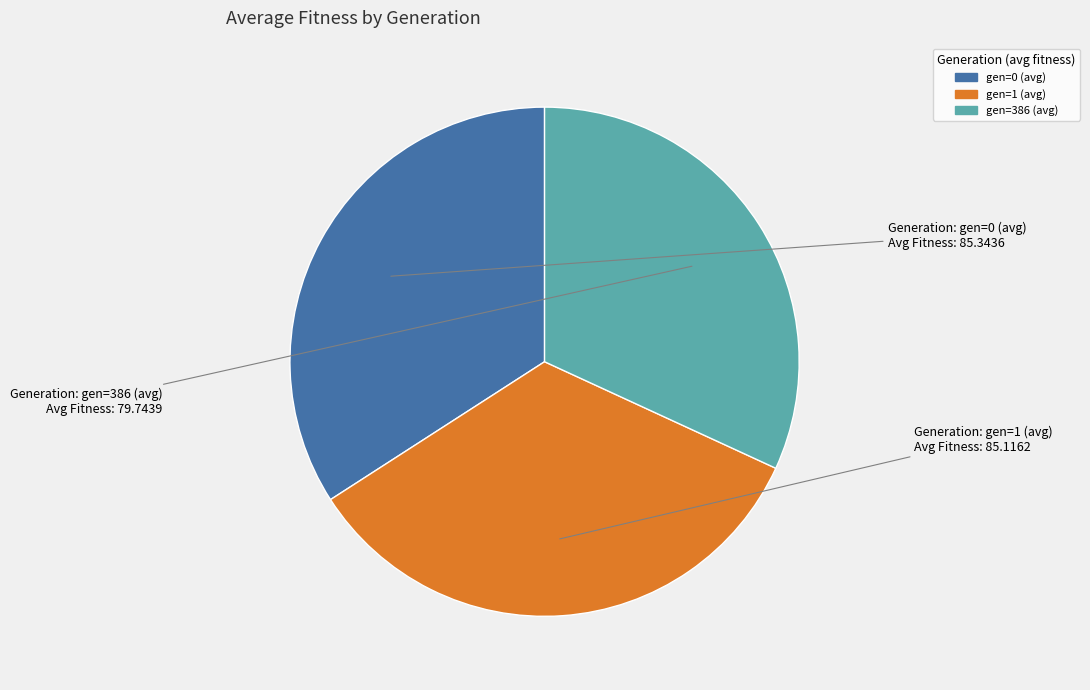

Do gen=0 (avg) and gen=386 (avg) together represent more than half of the pie?

Yes